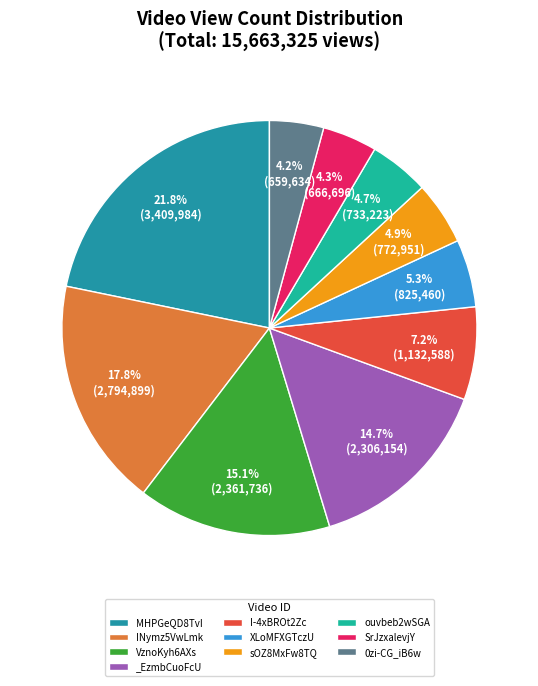

Is ouvbeb2wSGA the majority of the pie?

No